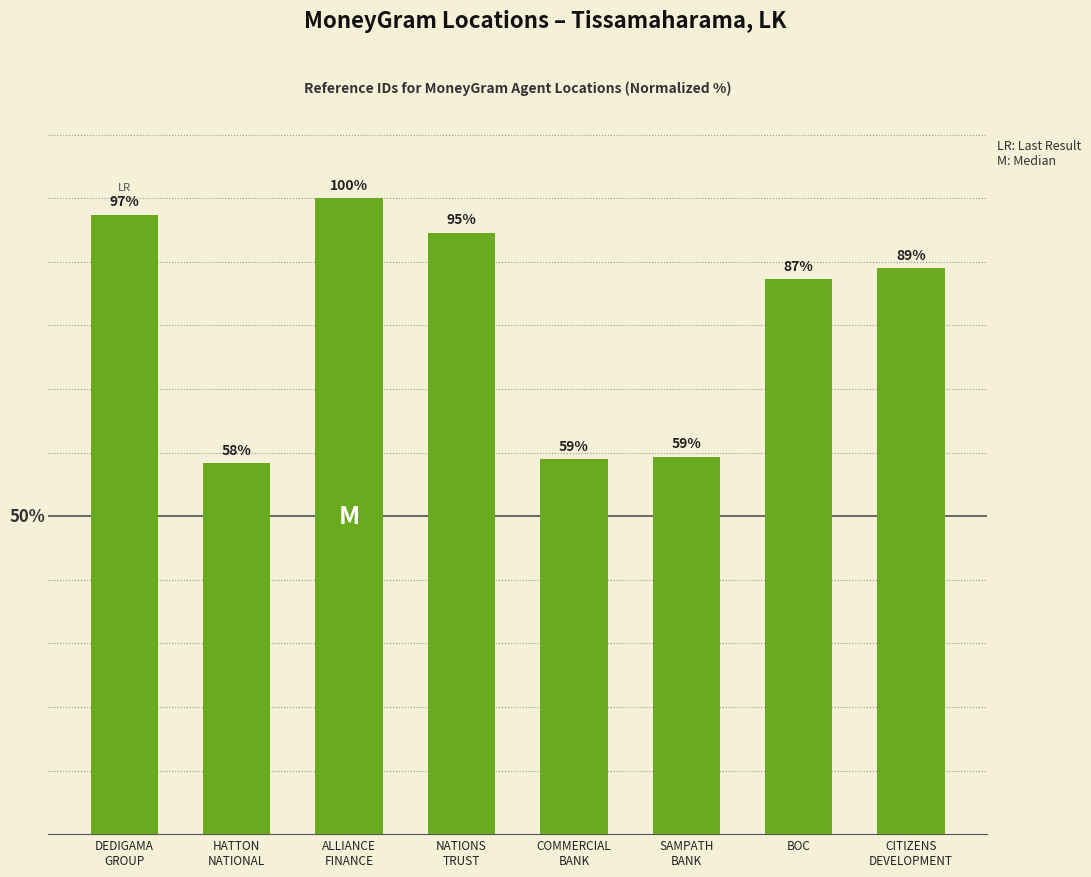

Are the bars horizontal?

No